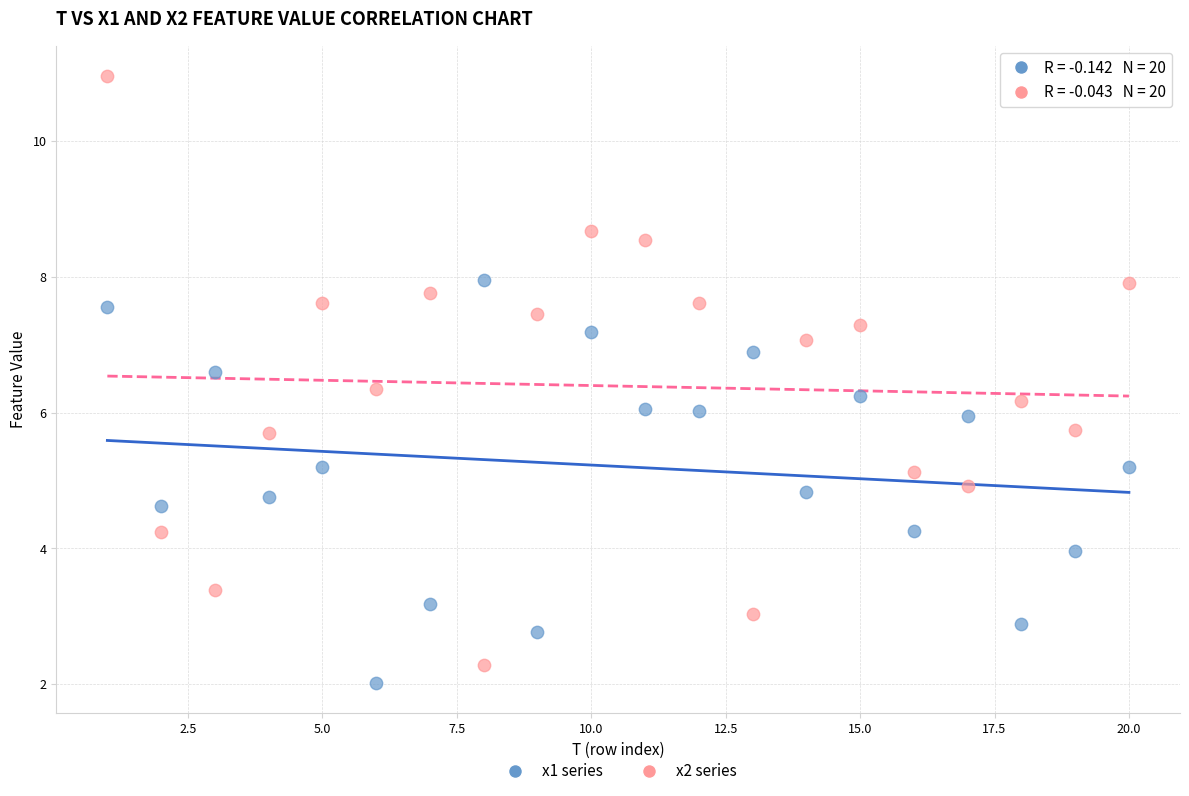

Across all data points, what is the range of Y values (max minus min)?

8.9